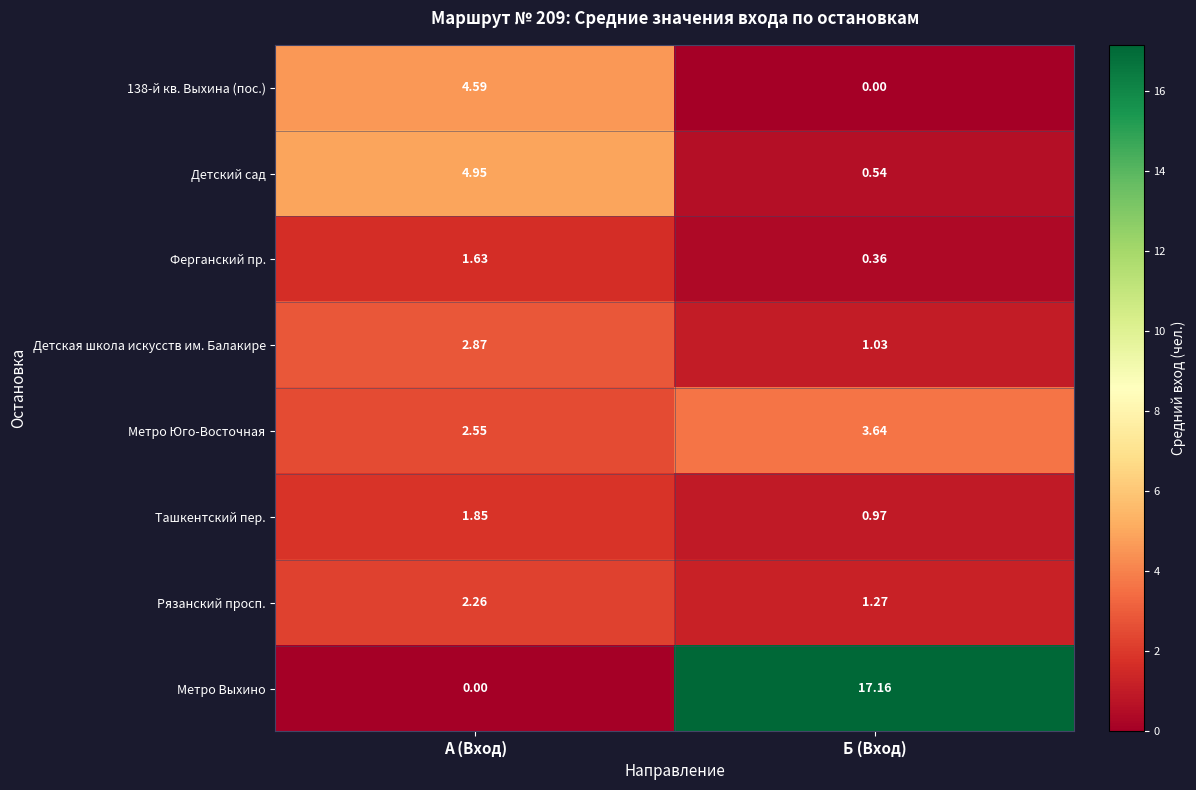

At which label does Рязанский просп. first exceed 2?

А (Вход)